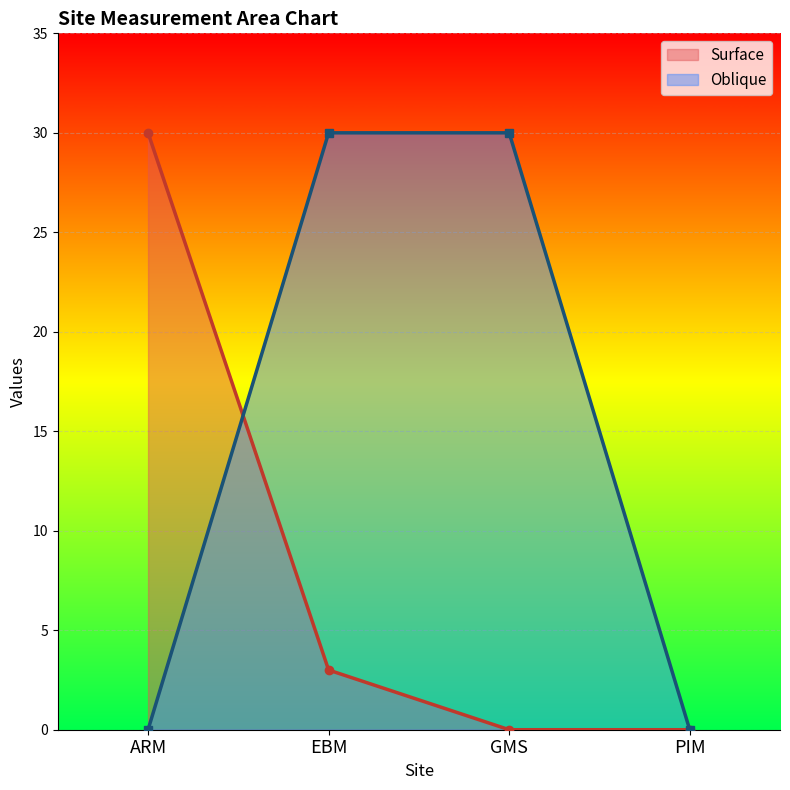

Reading left to right, extract all data points from this chart.

Surface: 30	3	0	0
Oblique: 0	30	30	0